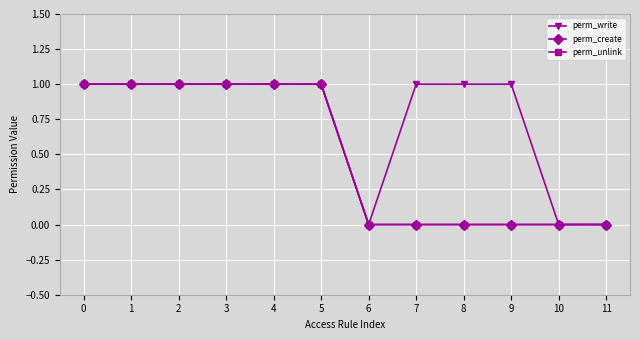

True or false: perm_unlink has more than 2 interior local peaks.

False